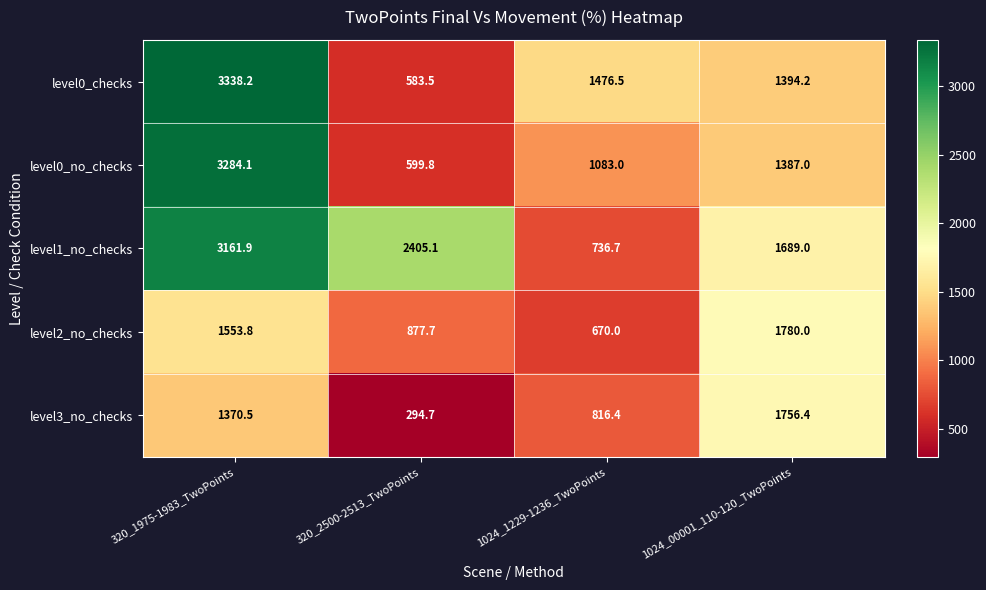

What is the difference between the maximum and minimum values in the level3_no_checks series?

1461.7